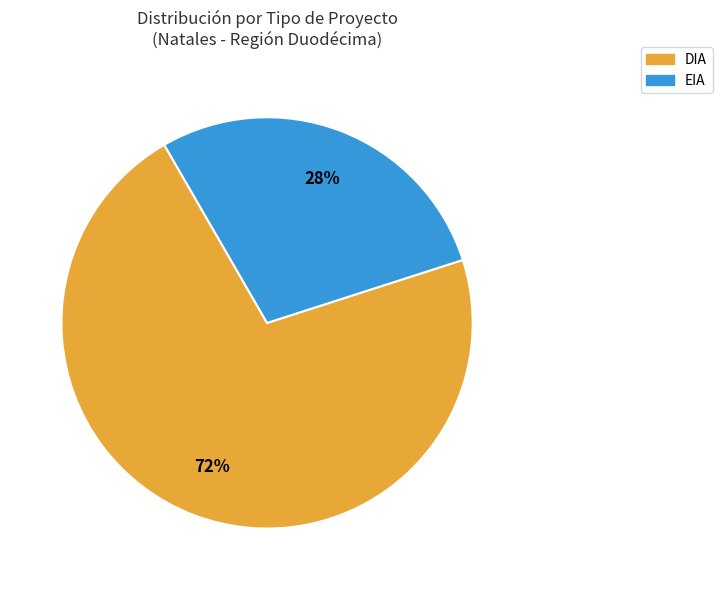

To the nearest percent, what is the combined percentage of EIA and DIA?

100%